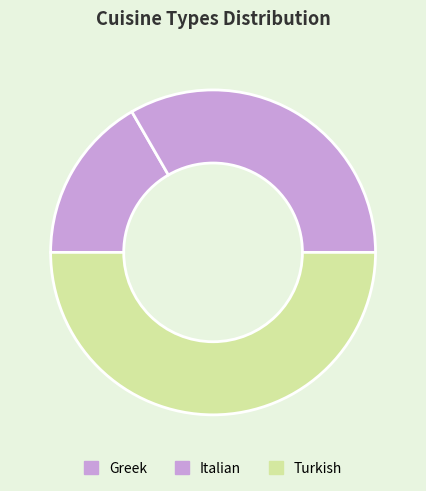

Does any single category account for the majority?

No